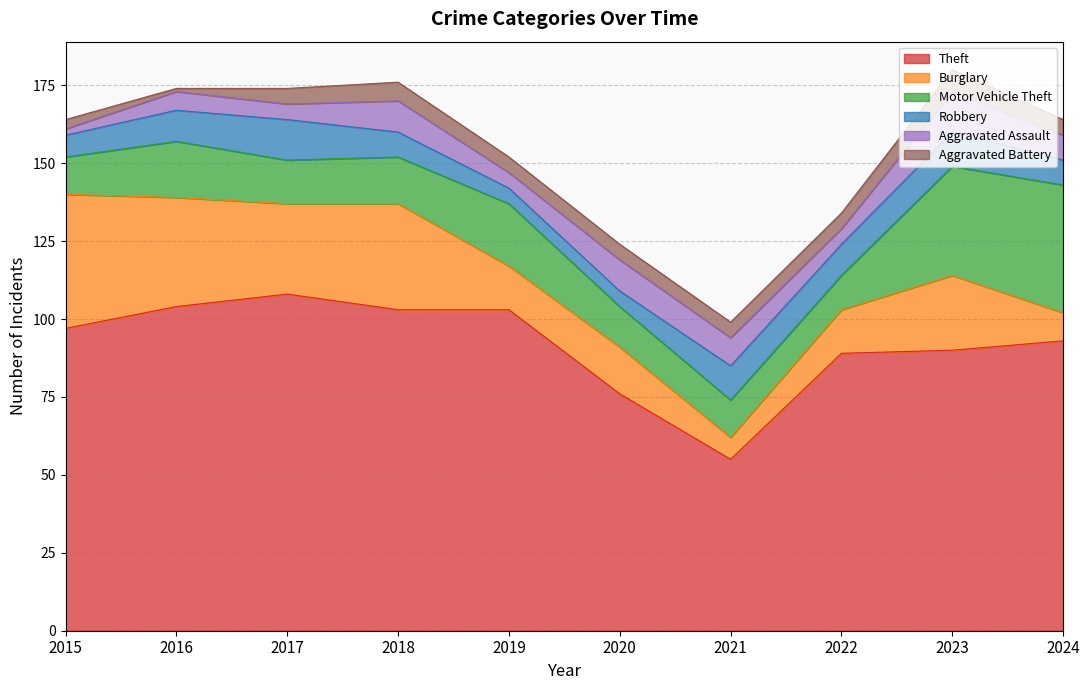

How many data points in Burglary are less than 24?

5